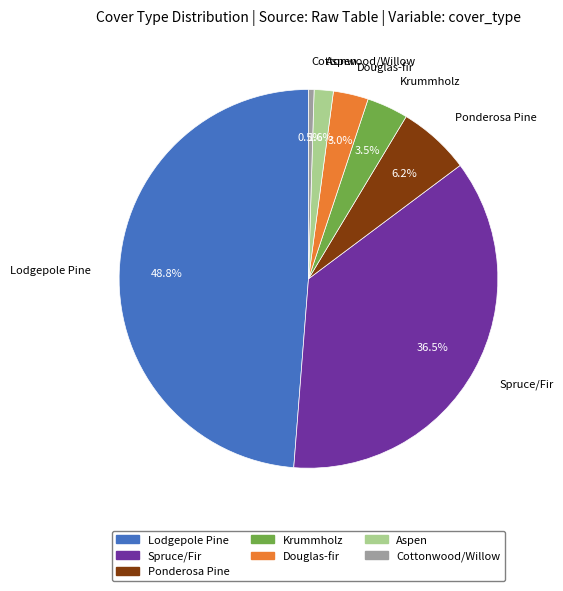

Rank the categories by value from highest to lowest.

Lodgepole Pine, Spruce/Fir, Ponderosa Pine, Krummholz, Douglas-fir, Aspen, Cottonwood/Willow